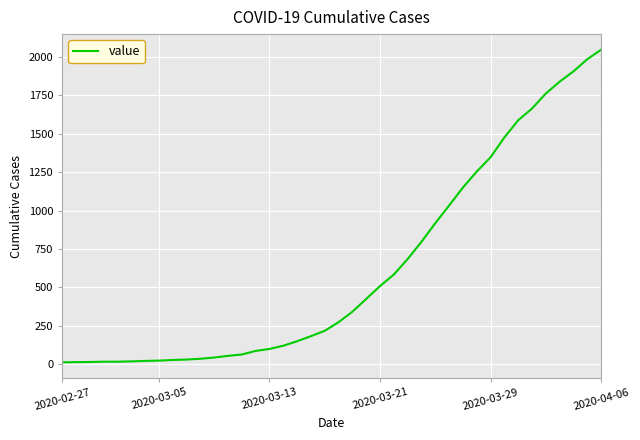

Does the chart display data point markers on the line(s)?

No